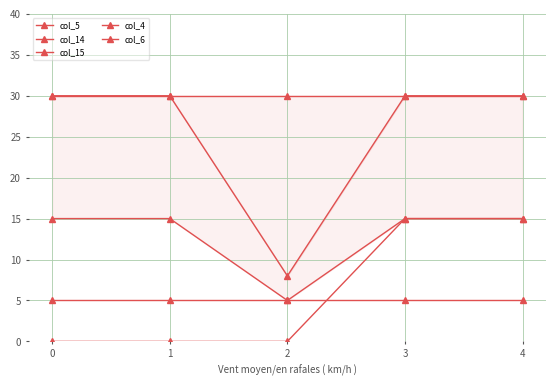

What is the spread (max minus min) of values at 1?

30